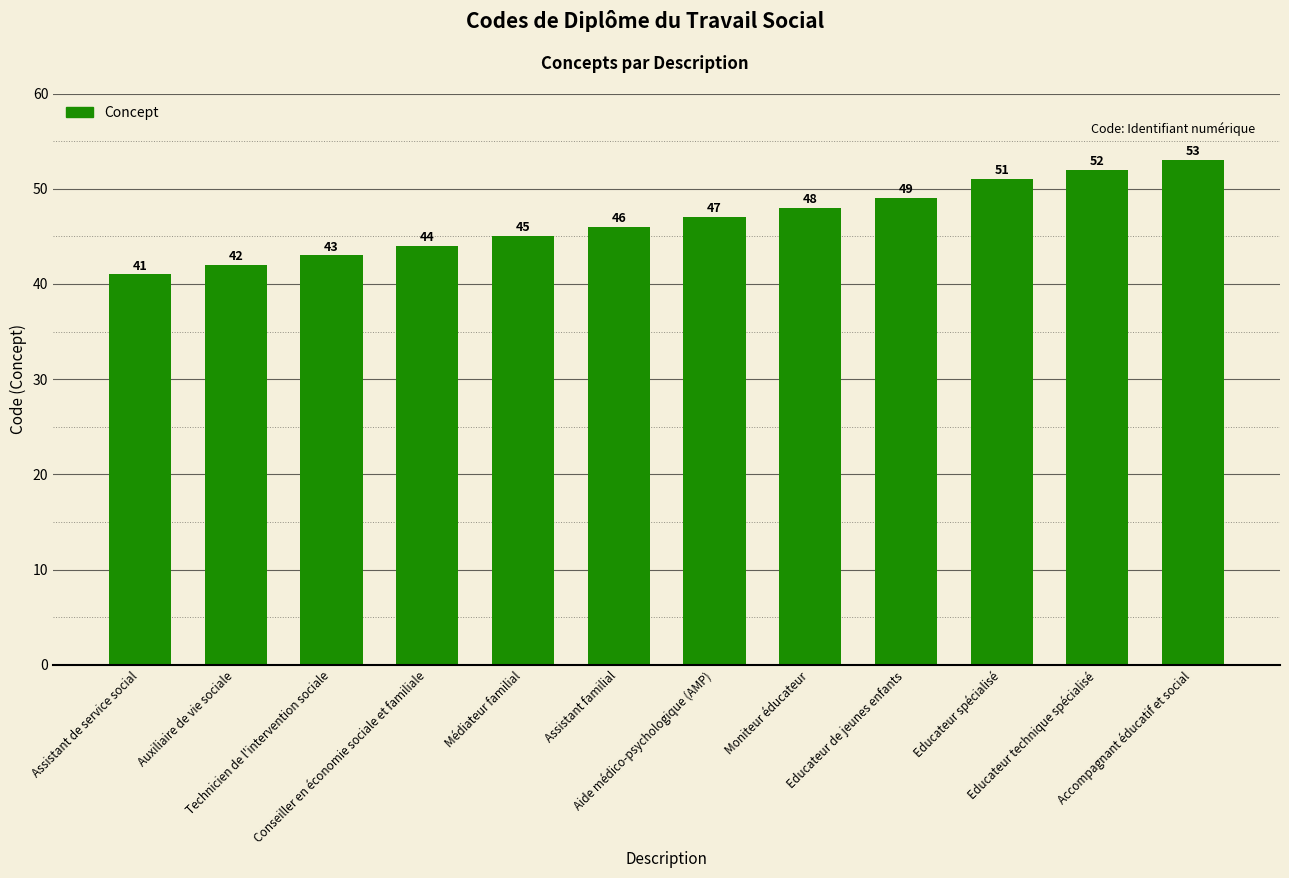

True or false: the data shows 21 at Educateur de jeunes enfants.

False